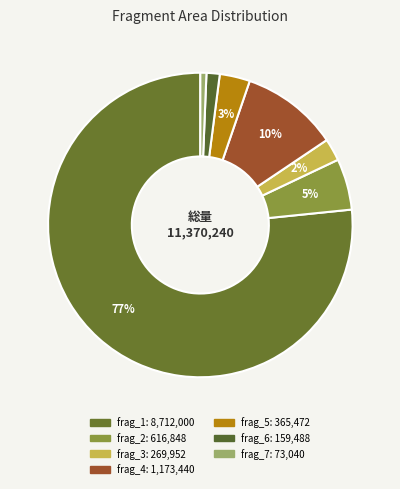

Is it true that frag_4 is 10% of the pie?

True